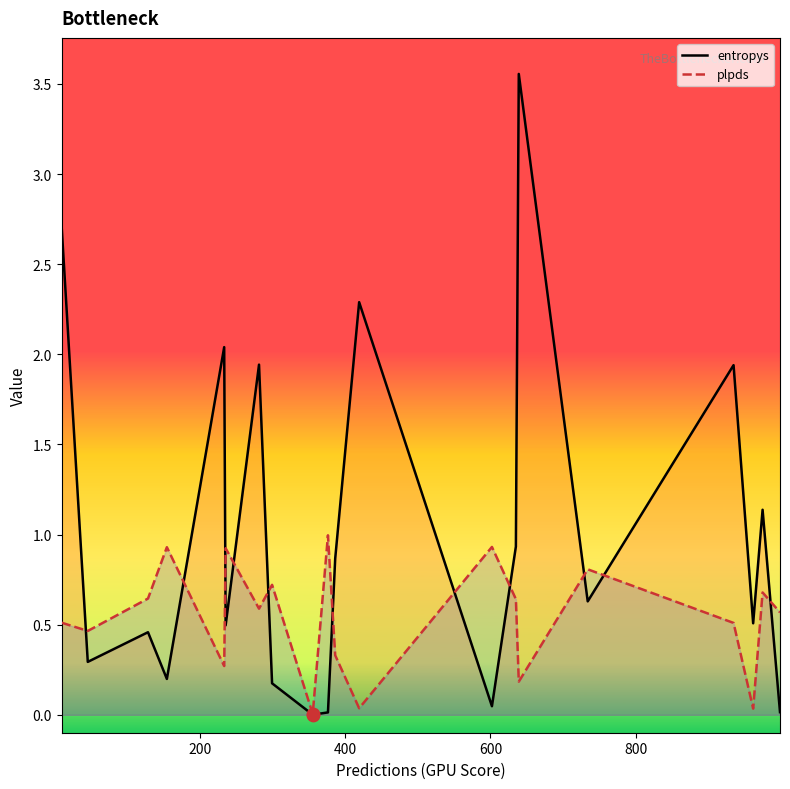

Which series has the largest total across all categories?

entropys